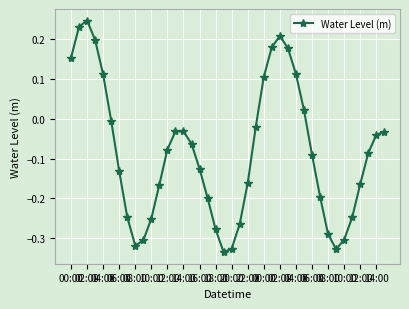

What is the difference between the maximum and second lowest values?

0.6